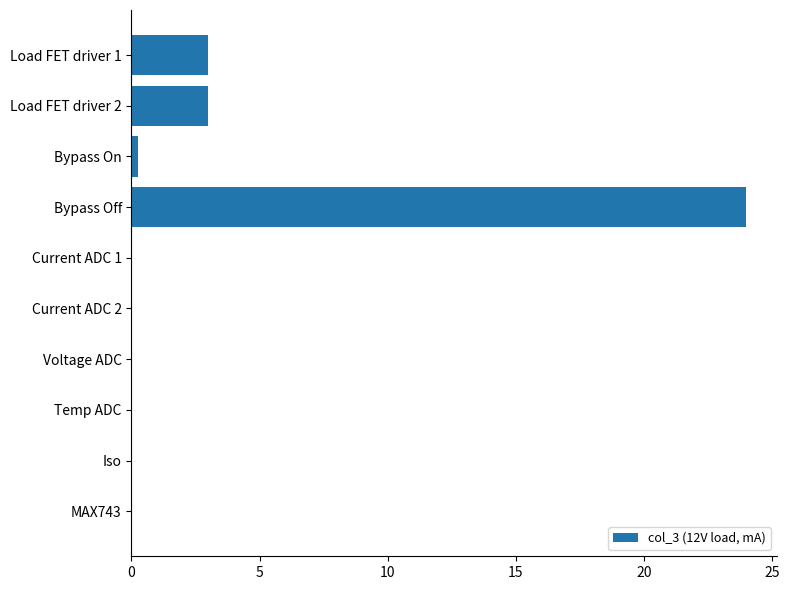

What is the greatest value displayed?

24.0